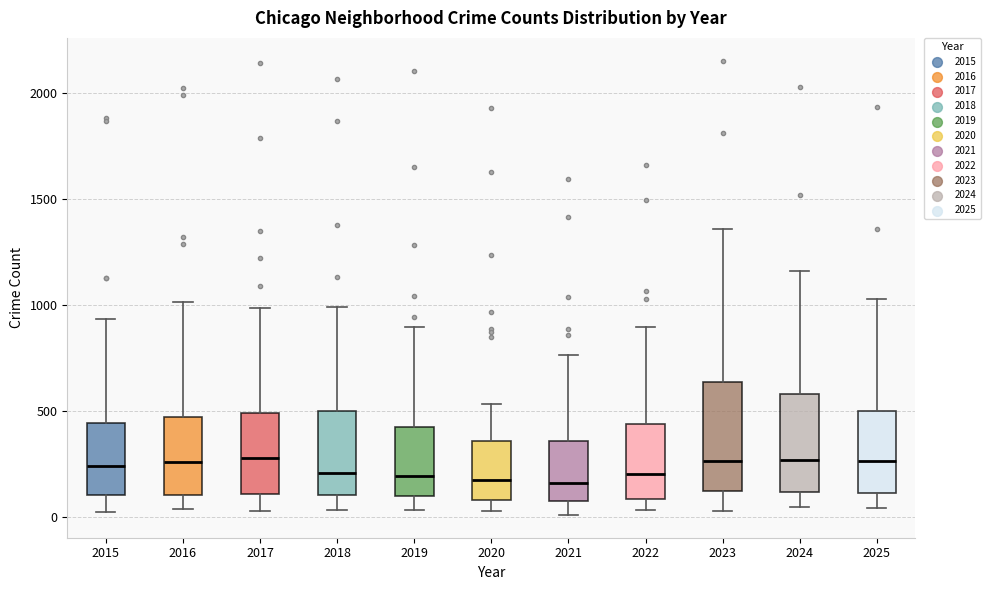

Reading left to right, read every box against the y-axis: the position of its median line, the range the box covers, and the ends of its whiskers. The values are not printed on the chart, so give them approximately, as read against the axis.

2015: median 250, box 100 to 450, whiskers 0 to 950
2016: median 250, box 100 to 450, whiskers 50 to 1000
2017: median 300, box 100 to 500, whiskers 50 to 1000
2018: median 200, box 100 to 500, whiskers 50 to 1000
2019: median 200, box 100 to 400, whiskers 50 to 900
2020: median 200, box 100 to 350, whiskers 50 to 550
2021: median 150, box 100 to 350, whiskers 0 to 750
2022: median 200, box 100 to 450, whiskers 50 to 900
2023: median 250, box 150 to 650, whiskers 50 to 1350
2024: median 250, box 100 to 600, whiskers 50 to 1150
2025: median 250, box 100 to 500, whiskers 50 to 1050